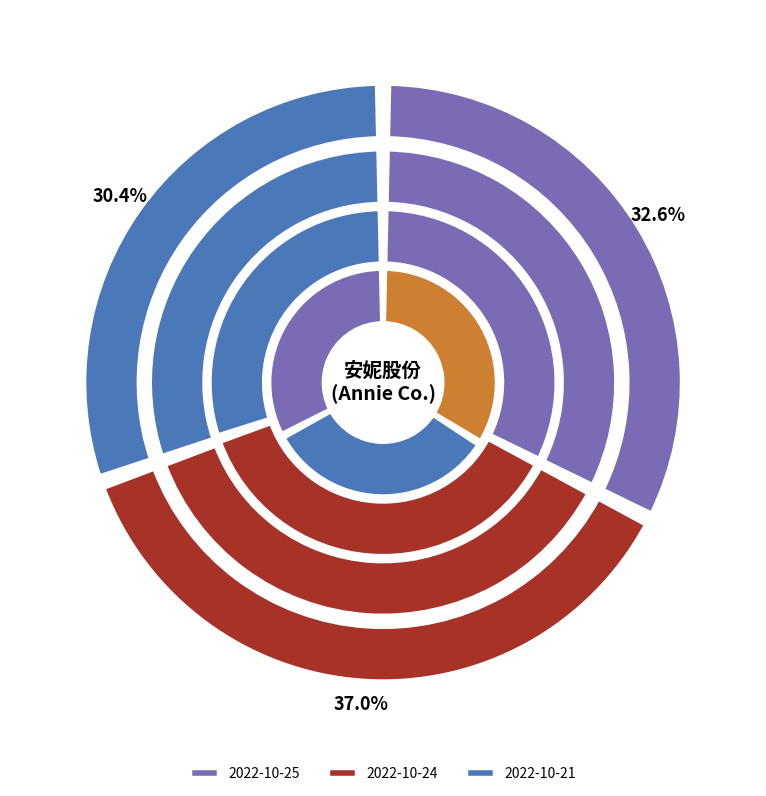

Between 2022-10-21 and 2022-10-25, which is larger?

2022-10-25